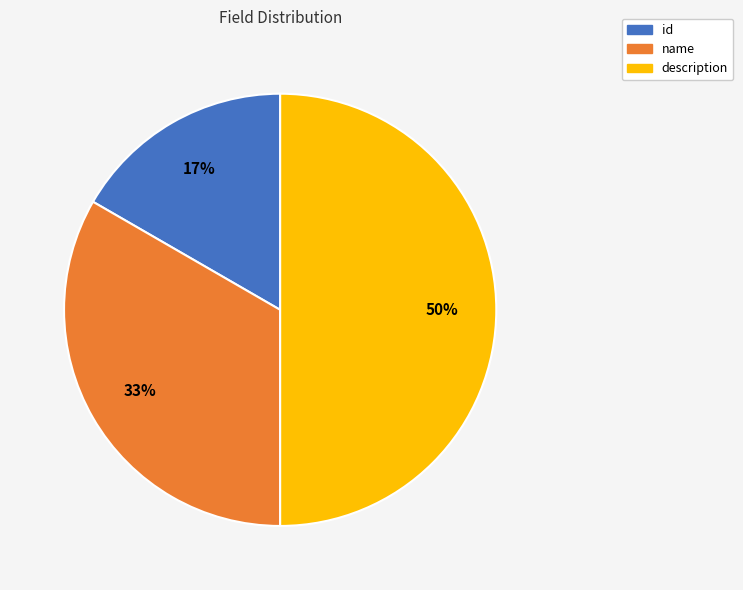

Does id represent more than half of the total?

No